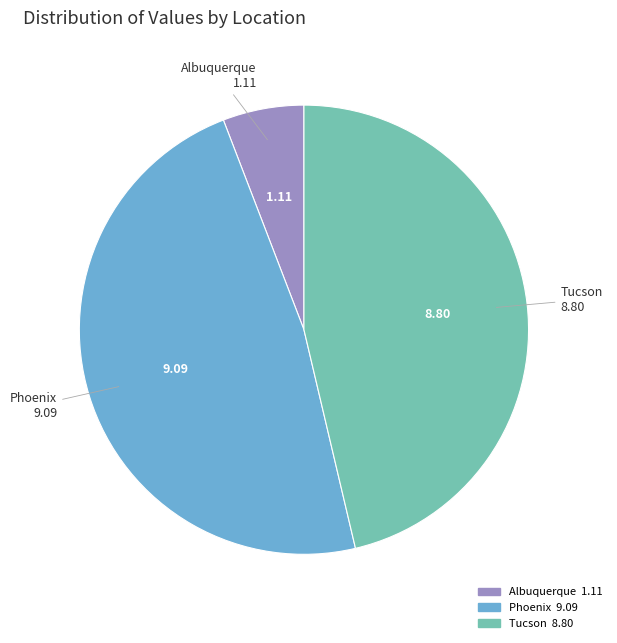

Count the number of slices in the pie.

3